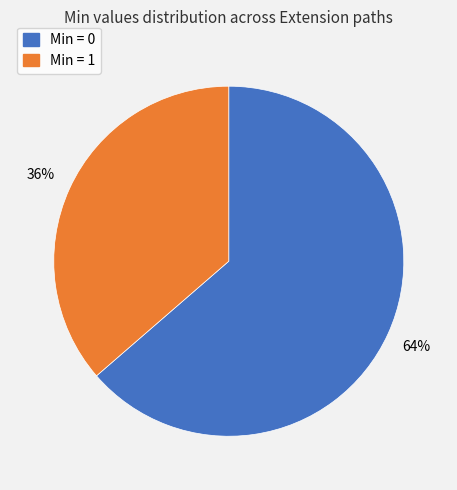

Is there a majority slice in this chart?

Yes